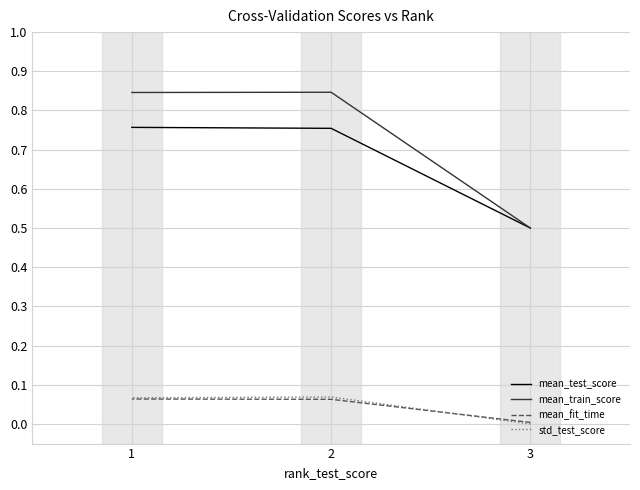

At 3, list the series in order from largest to smallest.

mean_test_score, mean_train_score, mean_fit_time, std_test_score